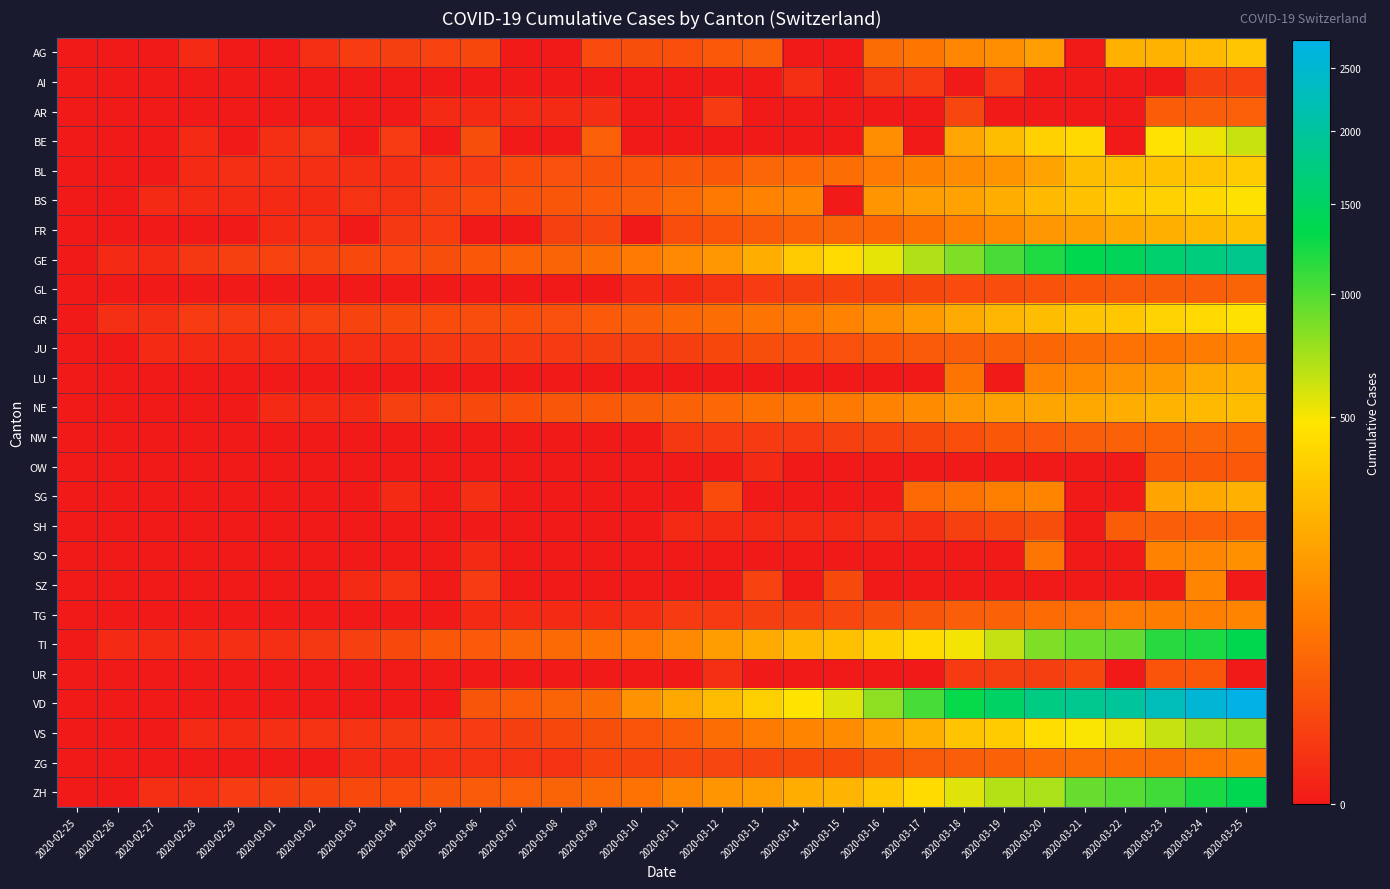

Reading left to right, transcribe all the data shown in this chart.

AG: 2020-02-25=0	2020-02-26=0	2020-02-27=0	2020-02-28=1	2020-02-29=0	2020-03-01=0	2020-03-02=2	2020-03-03=6	2020-03-04=7	2020-03-05=9	2020-03-06=12	2020-03-07=0	2020-03-08=0	2020-03-09=14	2020-03-10=17	2020-03-11=18	2020-03-12=27	2020-03-13=32	2020-03-14=0	2020-03-15=0	2020-03-16=52	2020-03-17=67	2020-03-18=101	2020-03-19=118	2020-03-20=168	2020-03-21=0	2020-03-22=232	2020-03-23=241	2020-03-24=266	2020-03-25=319
AI: 2020-02-25=0	2020-02-26=0	2020-02-27=0	2020-02-28=0	2020-02-29=0	2020-03-01=0	2020-03-02=0	2020-03-03=0	2020-03-04=0	2020-03-05=0	2020-03-06=0	2020-03-07=0	2020-03-08=0	2020-03-09=0	2020-03-10=0	2020-03-11=0	2020-03-12=0	2020-03-13=0	2020-03-14=2	2020-03-15=0	2020-03-16=4	2020-03-17=5	2020-03-18=0	2020-03-19=6	2020-03-20=0	2020-03-21=0	2020-03-22=0	2020-03-23=0	2020-03-24=8	2020-03-25=9
AR: 2020-02-25=0	2020-02-26=0	2020-02-27=0	2020-02-28=0	2020-02-29=0	2020-03-01=0	2020-03-02=0	2020-03-03=0	2020-03-04=0	2020-03-05=1	2020-03-06=1	2020-03-07=1	2020-03-08=1	2020-03-09=2	2020-03-10=0	2020-03-11=0	2020-03-12=5	2020-03-13=0	2020-03-14=0	2020-03-15=0	2020-03-16=0	2020-03-17=0	2020-03-18=11	2020-03-19=0	2020-03-20=0	2020-03-21=0	2020-03-22=0	2020-03-23=30	2020-03-24=33	2020-03-25=34
BE: 2020-02-25=0	2020-02-26=0	2020-02-27=0	2020-02-28=1	2020-02-29=0	2020-03-01=2	2020-03-02=4	2020-03-03=0	2020-03-04=6	2020-03-05=0	2020-03-06=17	2020-03-07=0	2020-03-08=0	2020-03-09=34	2020-03-10=0	2020-03-11=0	2020-03-12=0	2020-03-13=0	2020-03-14=0	2020-03-15=0	2020-03-16=123	2020-03-17=0	2020-03-18=193	2020-03-19=282	2020-03-20=377	2020-03-21=418	2020-03-22=0	2020-03-23=470	2020-03-24=532	2020-03-25=624
BL: 2020-02-25=0	2020-02-26=0	2020-02-27=0	2020-02-28=1	2020-02-29=2	2020-03-01=2	2020-03-02=2	2020-03-03=2	2020-03-04=2	2020-03-05=6	2020-03-06=6	2020-03-07=15	2020-03-08=19	2020-03-09=20	2020-03-10=22	2020-03-11=26	2020-03-12=26	2020-03-13=42	2020-03-14=47	2020-03-15=54	2020-03-16=76	2020-03-17=89	2020-03-18=116	2020-03-19=134	2020-03-20=184	2020-03-21=282	2020-03-22=289	2020-03-23=302	2020-03-24=306	2020-03-25=341
BS: 2020-02-25=0	2020-02-26=0	2020-02-27=1	2020-02-28=1	2020-02-29=1	2020-03-01=1	2020-03-02=1	2020-03-03=3	2020-03-04=3	2020-03-05=8	2020-03-06=15	2020-03-07=21	2020-03-08=24	2020-03-09=28	2020-03-10=33	2020-03-11=49	2020-03-12=73	2020-03-13=92	2020-03-14=100	2020-03-15=0	2020-03-16=143	2020-03-17=164	2020-03-18=181	2020-03-19=220	2020-03-20=270	2020-03-21=297	2020-03-22=356	2020-03-23=374	2020-03-24=410	2020-03-25=462
FR: 2020-02-25=0	2020-02-26=0	2020-02-27=0	2020-02-28=0	2020-02-29=0	2020-03-01=1	2020-03-02=2	2020-03-03=0	2020-03-04=4	2020-03-05=6	2020-03-06=0	2020-03-07=0	2020-03-08=8	2020-03-09=11	2020-03-10=0	2020-03-11=16	2020-03-12=22	2020-03-13=29	2020-03-14=36	2020-03-15=40	2020-03-16=45	2020-03-17=59	2020-03-18=86	2020-03-19=111	2020-03-20=145	2020-03-21=167	2020-03-22=202	2020-03-23=226	2020-03-24=255	2020-03-25=293
GE: 2020-02-25=0	2020-02-26=1	2020-02-27=1	2020-02-28=4	2020-02-29=8	2020-03-01=9	2020-03-02=10	2020-03-03=13	2020-03-04=14	2020-03-05=17	2020-03-06=25	2020-03-07=38	2020-03-08=40	2020-03-09=55	2020-03-10=75	2020-03-11=108	2020-03-12=149	2020-03-13=222	2020-03-14=341	2020-03-15=424	2020-03-16=546	2020-03-17=695	2020-03-18=850	2020-03-19=1031	2020-03-20=1200	2020-03-21=1338	2020-03-22=1440	2020-03-23=1592	2020-03-24=1709	2020-03-25=1848
GL: 2020-02-25=0	2020-02-26=0	2020-02-27=0	2020-02-28=0	2020-02-29=0	2020-03-01=0	2020-03-02=0	2020-03-03=0	2020-03-04=0	2020-03-05=0	2020-03-06=0	2020-03-07=0	2020-03-08=0	2020-03-09=0	2020-03-10=1	2020-03-11=1	2020-03-12=3	2020-03-13=6	2020-03-14=8	2020-03-15=10	2020-03-16=10	2020-03-17=12	2020-03-18=14	2020-03-19=16	2020-03-20=20	2020-03-21=25	2020-03-22=29	2020-03-23=31	2020-03-24=33	2020-03-25=40
GR: 2020-02-25=0	2020-02-26=2	2020-02-27=2	2020-02-28=6	2020-02-29=6	2020-03-01=6	2020-03-02=9	2020-03-03=10	2020-03-04=13	2020-03-05=15	2020-03-06=16	2020-03-07=18	2020-03-08=19	2020-03-09=28	2020-03-10=32	2020-03-11=44	2020-03-12=53	2020-03-13=65	2020-03-14=73	2020-03-15=93	2020-03-16=118	2020-03-17=152	2020-03-18=204	2020-03-19=252	2020-03-20=283	2020-03-21=311	2020-03-22=327	2020-03-23=386	2020-03-24=419	2020-03-25=458
JU: 2020-02-25=0	2020-02-26=0	2020-02-27=1	2020-02-28=1	2020-02-29=1	2020-03-01=1	2020-03-02=1	2020-03-03=2	2020-03-04=2	2020-03-05=4	2020-03-06=4	2020-03-07=5	2020-03-08=5	2020-03-09=7	2020-03-10=7	2020-03-11=7	2020-03-12=12	2020-03-13=17	2020-03-14=18	2020-03-15=19	2020-03-16=25	2020-03-17=29	2020-03-18=32	2020-03-19=36	2020-03-20=44	2020-03-21=54	2020-03-22=61	2020-03-23=69	2020-03-24=82	2020-03-25=92
LU: 2020-02-25=0	2020-02-26=0	2020-02-27=0	2020-02-28=0	2020-02-29=0	2020-03-01=0	2020-03-02=0	2020-03-03=0	2020-03-04=0	2020-03-05=0	2020-03-06=0	2020-03-07=0	2020-03-08=0	2020-03-09=0	2020-03-10=0	2020-03-11=0	2020-03-12=0	2020-03-13=0	2020-03-14=0	2020-03-15=0	2020-03-16=0	2020-03-17=0	2020-03-18=65	2020-03-19=0	2020-03-20=92	2020-03-21=109	2020-03-22=131	2020-03-23=156	2020-03-24=205	2020-03-25=228
NE: 2020-02-25=0	2020-02-26=0	2020-02-27=0	2020-02-28=0	2020-02-29=0	2020-03-01=1	2020-03-02=1	2020-03-03=1	2020-03-04=8	2020-03-05=9	2020-03-06=13	2020-03-07=18	2020-03-08=24	2020-03-09=27	2020-03-10=31	2020-03-11=37	2020-03-12=46	2020-03-13=59	2020-03-14=68	2020-03-15=74	2020-03-16=93	2020-03-17=114	2020-03-18=146	2020-03-19=175	2020-03-20=189	2020-03-21=200	2020-03-22=216	2020-03-23=247	2020-03-24=265	2020-03-25=280
NW: 2020-02-25=0	2020-02-26=0	2020-02-27=0	2020-02-28=0	2020-02-29=0	2020-03-01=0	2020-03-02=0	2020-03-03=0	2020-03-04=0	2020-03-05=0	2020-03-06=0	2020-03-07=0	2020-03-08=0	2020-03-09=0	2020-03-10=0	2020-03-11=4	2020-03-12=5	2020-03-13=5	2020-03-14=5	2020-03-15=8	2020-03-16=10	2020-03-17=12	2020-03-18=18	2020-03-19=25	2020-03-20=28	2020-03-21=33	2020-03-22=36	2020-03-23=39	2020-03-24=42	2020-03-25=44
OW: 2020-02-25=0	2020-02-26=0	2020-02-27=0	2020-02-28=0	2020-02-29=0	2020-03-01=0	2020-03-02=0	2020-03-03=0	2020-03-04=0	2020-03-05=0	2020-03-06=0	2020-03-07=0	2020-03-08=0	2020-03-09=0	2020-03-10=0	2020-03-11=0	2020-03-12=0	2020-03-13=1	2020-03-14=0	2020-03-15=0	2020-03-16=0	2020-03-17=0	2020-03-18=0	2020-03-19=0	2020-03-20=0	2020-03-21=0	2020-03-22=0	2020-03-23=25	2020-03-24=25	2020-03-25=27
SG: 2020-02-25=0	2020-02-26=0	2020-02-27=0	2020-02-28=0	2020-02-29=0	2020-03-01=0	2020-03-02=0	2020-03-03=0	2020-03-04=1	2020-03-05=0	2020-03-06=2	2020-03-07=0	2020-03-08=0	2020-03-09=0	2020-03-10=0	2020-03-11=0	2020-03-12=15	2020-03-13=0	2020-03-14=0	2020-03-15=0	2020-03-16=0	2020-03-17=47	2020-03-18=61	2020-03-19=85	2020-03-20=98	2020-03-21=0	2020-03-22=0	2020-03-23=185	2020-03-24=200	2020-03-25=228
SH: 2020-02-25=0	2020-02-26=0	2020-02-27=0	2020-02-28=0	2020-02-29=0	2020-03-01=0	2020-03-02=0	2020-03-03=0	2020-03-04=0	2020-03-05=0	2020-03-06=0	2020-03-07=0	2020-03-08=0	2020-03-09=0	2020-03-10=0	2020-03-11=1	2020-03-12=1	2020-03-13=1	2020-03-14=1	2020-03-15=1	2020-03-16=2	2020-03-17=2	2020-03-18=8	2020-03-19=12	2020-03-20=17	2020-03-21=0	2020-03-22=30	2020-03-23=32	2020-03-24=34	2020-03-25=35
SO: 2020-02-25=0	2020-02-26=0	2020-02-27=0	2020-02-28=0	2020-02-29=0	2020-03-01=0	2020-03-02=0	2020-03-03=0	2020-03-04=0	2020-03-05=0	2020-03-06=1	2020-03-07=0	2020-03-08=0	2020-03-09=0	2020-03-10=0	2020-03-11=0	2020-03-12=0	2020-03-13=0	2020-03-14=0	2020-03-15=0	2020-03-16=0	2020-03-17=0	2020-03-18=0	2020-03-19=0	2020-03-20=66	2020-03-21=0	2020-03-22=0	2020-03-23=95	2020-03-24=104	2020-03-25=129
SZ: 2020-02-25=0	2020-02-26=0	2020-02-27=0	2020-02-28=0	2020-02-29=0	2020-03-01=0	2020-03-02=0	2020-03-03=1	2020-03-04=3	2020-03-05=0	2020-03-06=6	2020-03-07=0	2020-03-08=0	2020-03-09=0	2020-03-10=0	2020-03-11=0	2020-03-12=0	2020-03-13=9	2020-03-14=0	2020-03-15=13	2020-03-16=0	2020-03-17=0	2020-03-18=0	2020-03-19=0	2020-03-20=0	2020-03-21=0	2020-03-22=0	2020-03-23=0	2020-03-24=97	2020-03-25=0
TG: 2020-02-25=0	2020-02-26=0	2020-02-27=0	2020-02-28=0	2020-02-29=0	2020-03-01=0	2020-03-02=0	2020-03-03=0	2020-03-04=0	2020-03-05=0	2020-03-06=1	2020-03-07=1	2020-03-08=1	2020-03-09=1	2020-03-10=2	2020-03-11=5	2020-03-12=5	2020-03-13=7	2020-03-14=8	2020-03-15=11	2020-03-16=17	2020-03-17=23	2020-03-18=32	2020-03-19=37	2020-03-20=50	2020-03-21=57	2020-03-22=76	2020-03-23=82	2020-03-24=88	2020-03-25=97
TI: 2020-02-25=0	2020-02-26=1	2020-02-27=1	2020-02-28=1	2020-02-29=2	2020-03-01=2	2020-03-02=4	2020-03-03=8	2020-03-04=13	2020-03-05=25	2020-03-06=28	2020-03-07=41	2020-03-08=49	2020-03-09=61	2020-03-10=75	2020-03-11=108	2020-03-12=163	2020-03-13=206	2020-03-14=265	2020-03-15=293	2020-03-16=368	2020-03-17=426	2020-03-18=511	2020-03-19=638	2020-03-20=849	2020-03-21=916	2020-03-22=945	2020-03-23=1162	2020-03-24=1209	2020-03-25=1354
UR: 2020-02-25=0	2020-02-26=0	2020-02-27=0	2020-02-28=0	2020-02-29=0	2020-03-01=0	2020-03-02=0	2020-03-03=0	2020-03-04=0	2020-03-05=0	2020-03-06=0	2020-03-07=0	2020-03-08=0	2020-03-09=0	2020-03-10=0	2020-03-11=0	2020-03-12=2	2020-03-13=0	2020-03-14=0	2020-03-15=0	2020-03-16=0	2020-03-17=0	2020-03-18=5	2020-03-19=7	2020-03-20=7	2020-03-21=12	2020-03-22=0	2020-03-23=22	2020-03-24=25	2020-03-25=0
VD: 2020-02-25=0	2020-02-26=0	2020-02-27=0	2020-02-28=0	2020-02-29=0	2020-03-01=0	2020-03-02=0	2020-03-03=0	2020-03-04=0	2020-03-05=0	2020-03-06=23	2020-03-07=30	2020-03-08=40	2020-03-09=51	2020-03-10=130	2020-03-11=203	2020-03-12=277	2020-03-13=370	2020-03-14=477	2020-03-15=566	2020-03-16=796	2020-03-17=1039	2020-03-18=1303	2020-03-19=1513	2020-03-20=1754	2020-03-21=1873	2020-03-22=1975	2020-03-23=2281	2020-03-24=2546	2020-03-25=2738
VS: 2020-02-25=0	2020-02-26=0	2020-02-27=0	2020-02-28=1	2020-02-29=1	2020-03-01=2	2020-03-02=3	2020-03-03=3	2020-03-04=4	2020-03-05=5	2020-03-06=6	2020-03-07=7	2020-03-08=12	2020-03-09=17	2020-03-10=22	2020-03-11=30	2020-03-12=53	2020-03-13=76	2020-03-14=98	2020-03-15=115	2020-03-16=172	2020-03-17=225	2020-03-18=312	2020-03-19=349	2020-03-20=436	2020-03-21=498	2020-03-22=535	2020-03-23=628	2020-03-24=728	2020-03-25=793
ZG: 2020-02-25=0	2020-02-26=0	2020-02-27=0	2020-02-28=0	2020-02-29=0	2020-03-01=0	2020-03-02=0	2020-03-03=1	2020-03-04=1	2020-03-05=2	2020-03-06=3	2020-03-07=3	2020-03-08=3	2020-03-09=10	2020-03-10=10	2020-03-11=11	2020-03-12=11	2020-03-13=11	2020-03-14=13	2020-03-15=13	2020-03-16=20	2020-03-17=29	2020-03-18=33	2020-03-19=37	2020-03-20=48	2020-03-21=53	2020-03-22=53	2020-03-23=53	2020-03-24=72	2020-03-25=80
ZH: 2020-02-25=0	2020-02-26=0	2020-02-27=2	2020-02-28=2	2020-02-29=6	2020-03-01=7	2020-03-02=10	2020-03-03=13	2020-03-04=15	2020-03-05=23	2020-03-06=29	2020-03-07=34	2020-03-08=40	2020-03-09=49	2020-03-10=62	2020-03-11=101	2020-03-12=140	2020-03-13=163	2020-03-14=218	2020-03-15=250	2020-03-16=326	2020-03-17=429	2020-03-18=568	2020-03-19=679	2020-03-20=711	2020-03-21=925	2020-03-22=984	2020-03-23=1073	2020-03-24=1221	2020-03-25=1368